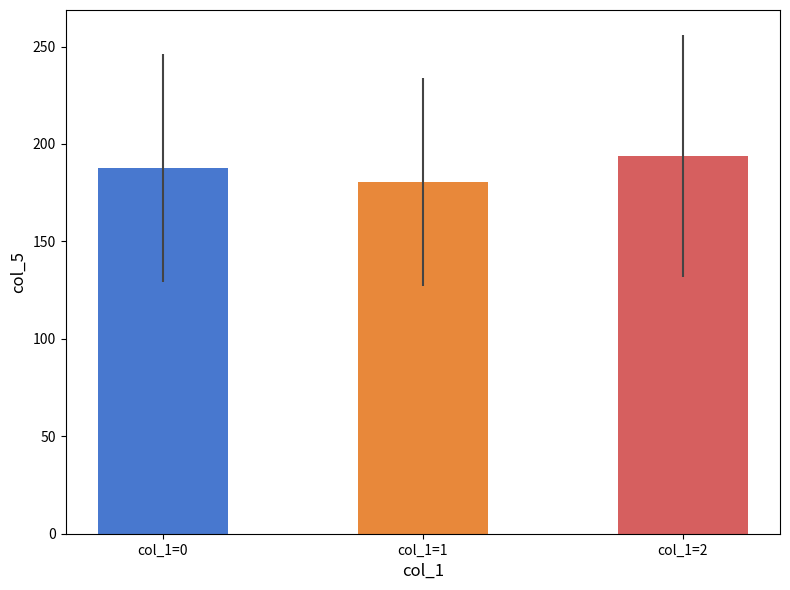

What is the sum of the values at col_1=1 and col_1=0?

368.3